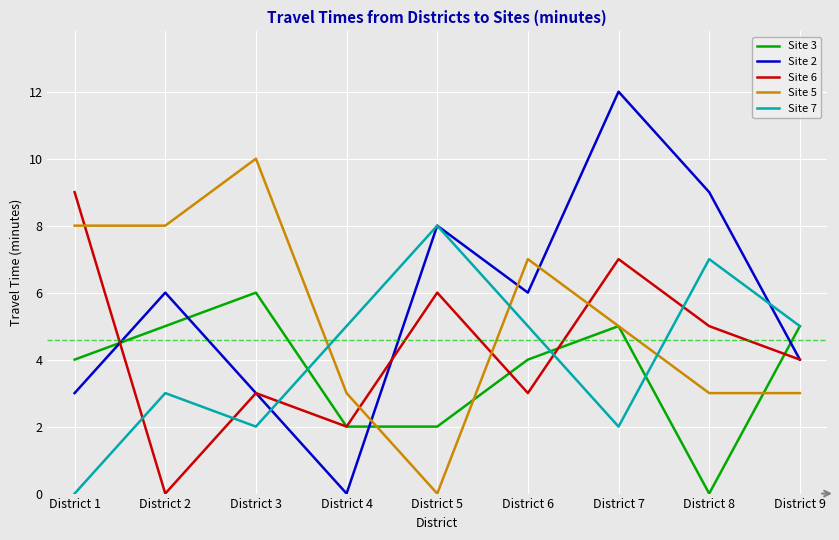

Which series ends up on top after the final intersection of Site 6 and Site 3?

Site 3